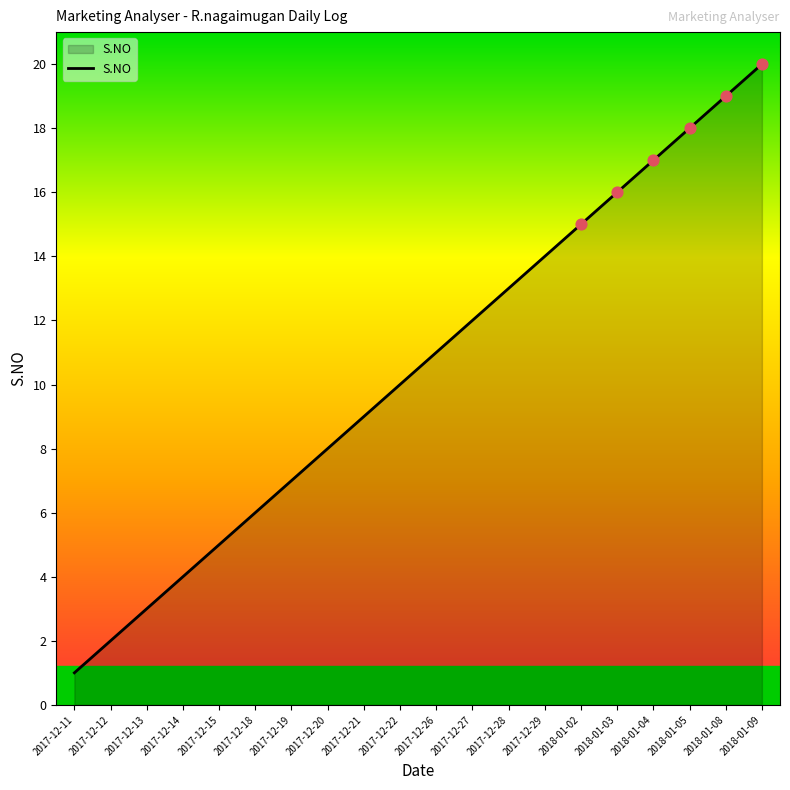

What is the change in value from 2017-12-14 to 2017-12-18?

+2